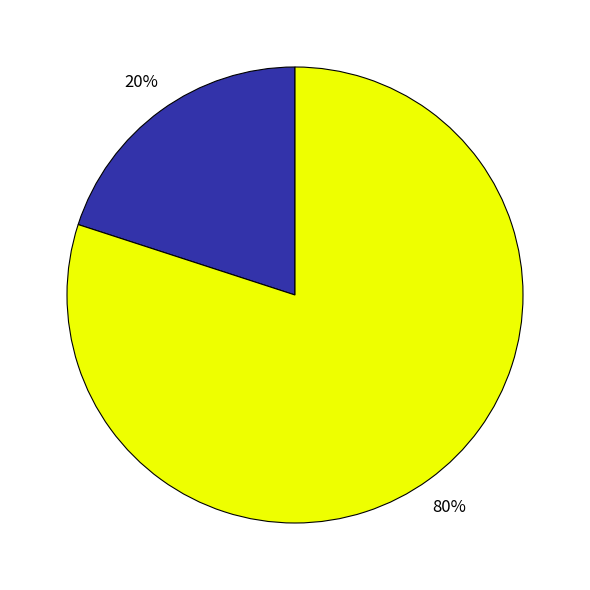

Count the number of slices in the pie.

2